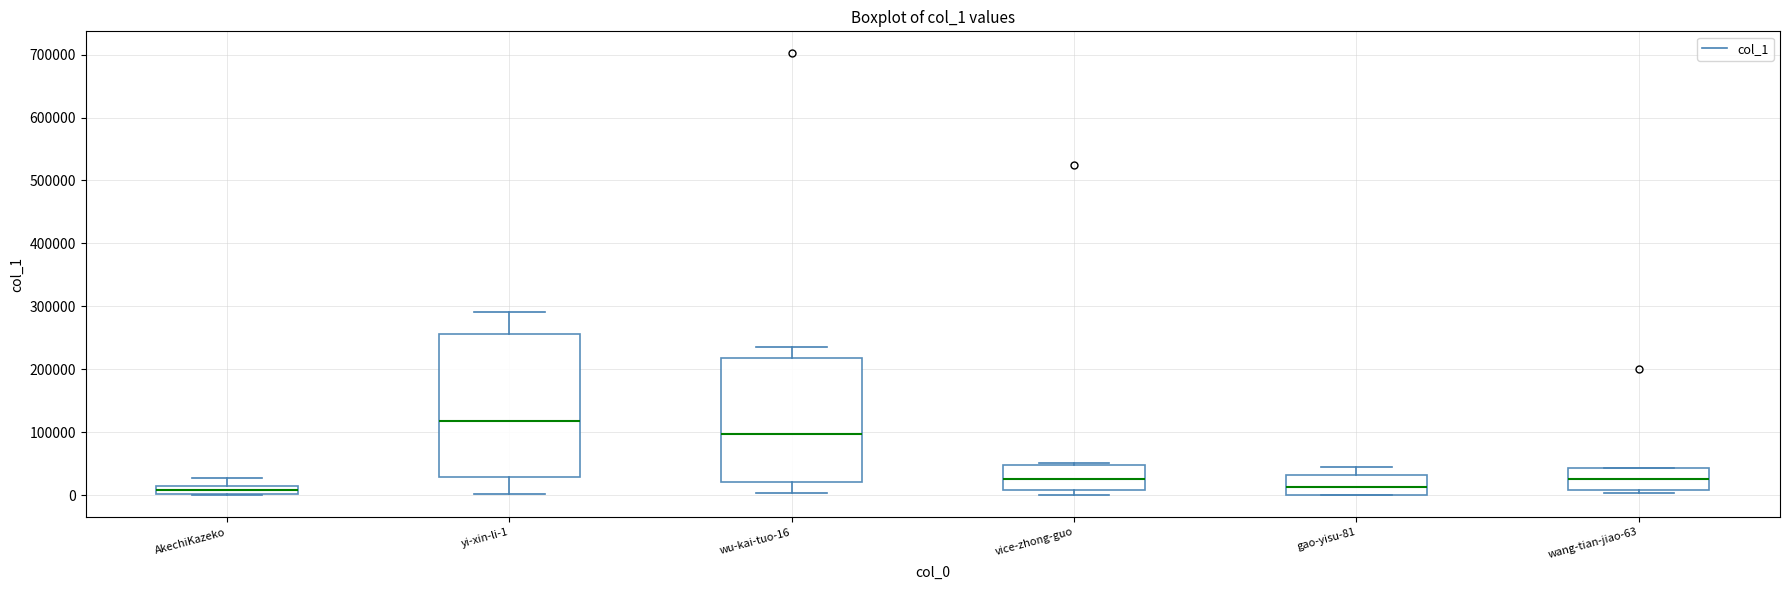

Where is the lower edge of the box for wang-tian-jiao-63 on the y-axis? The values are not printed on the chart, so give them approximately, as read against the axis.

10000